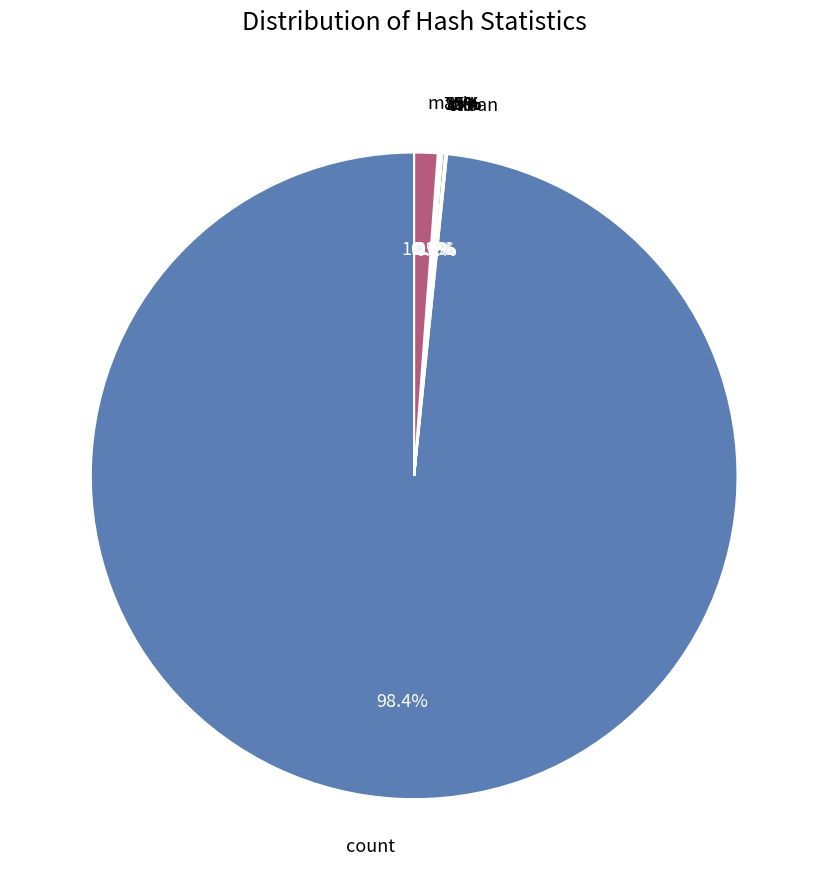

Is it true that 75% is 1% of the pie?

False